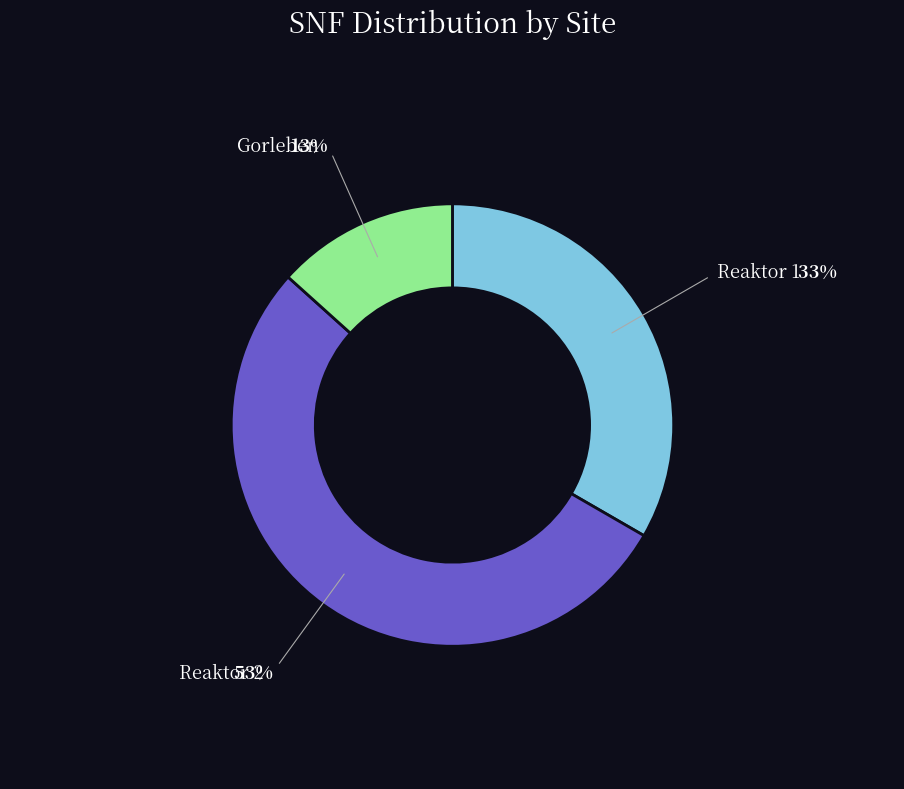

What is the smallest slice in the pie chart?

Gorleben